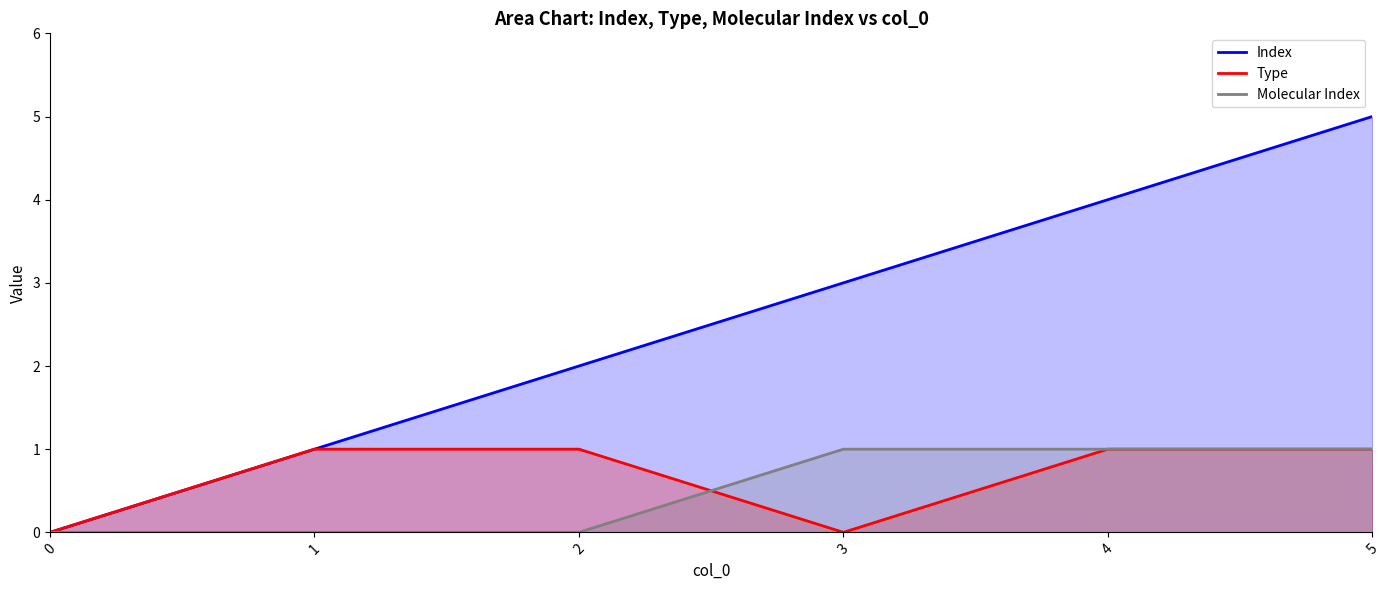

The value of Index at 3 is 1. True or false?

False